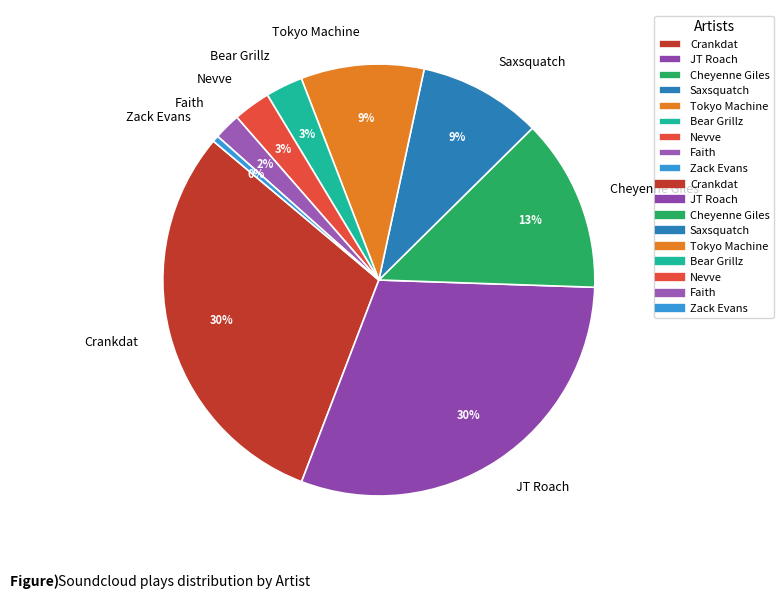

Combined, do Nevve and Tokyo Machine account for over 50%?

No